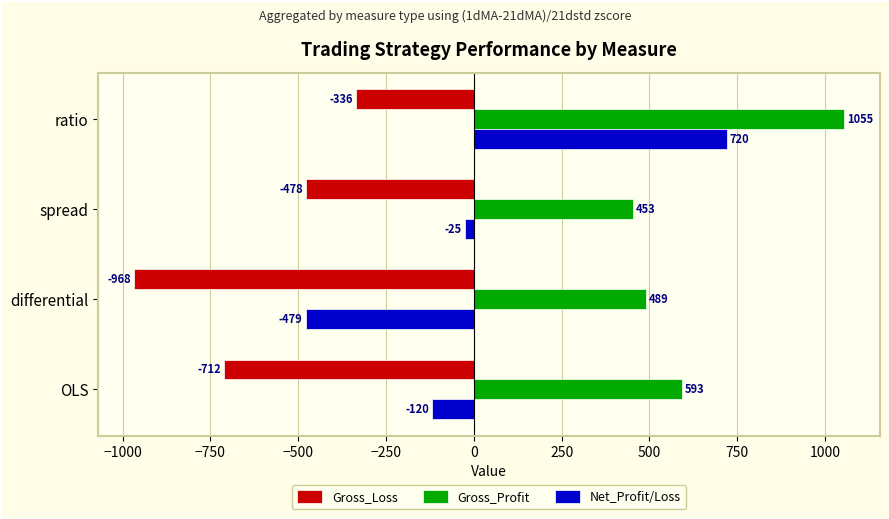

The Gross_Profit series shows 453.1 at spread. True or false?

True